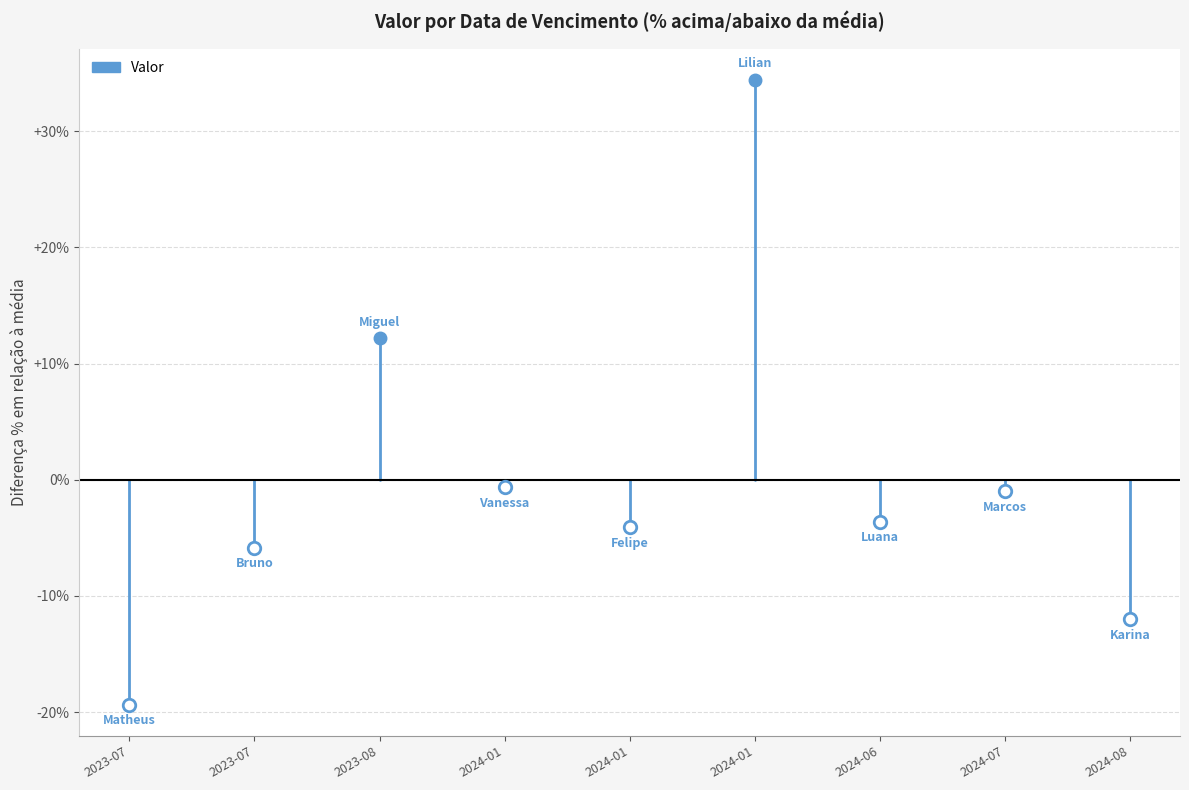

Which category has the highest value across all series?

2023-07